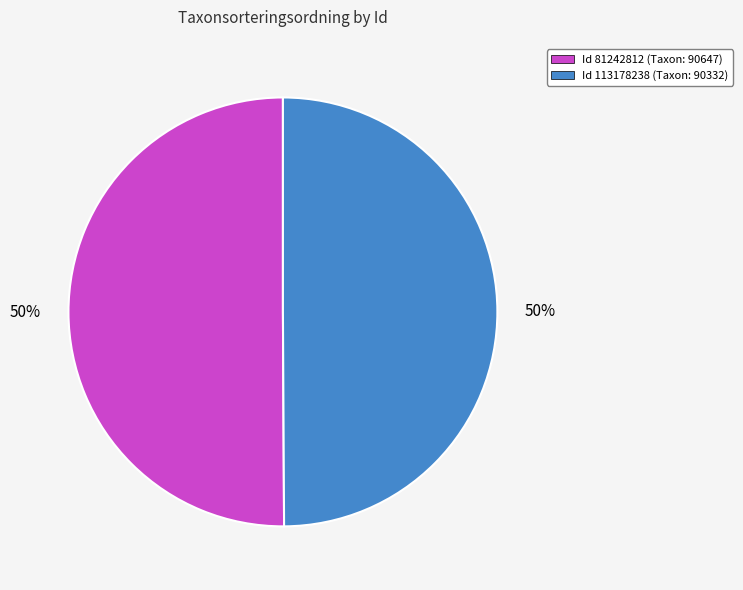

Do Id 81242812 (Taxon: 90647) and Id 113178238 (Taxon: 90332) together represent more than half of the pie?

Yes